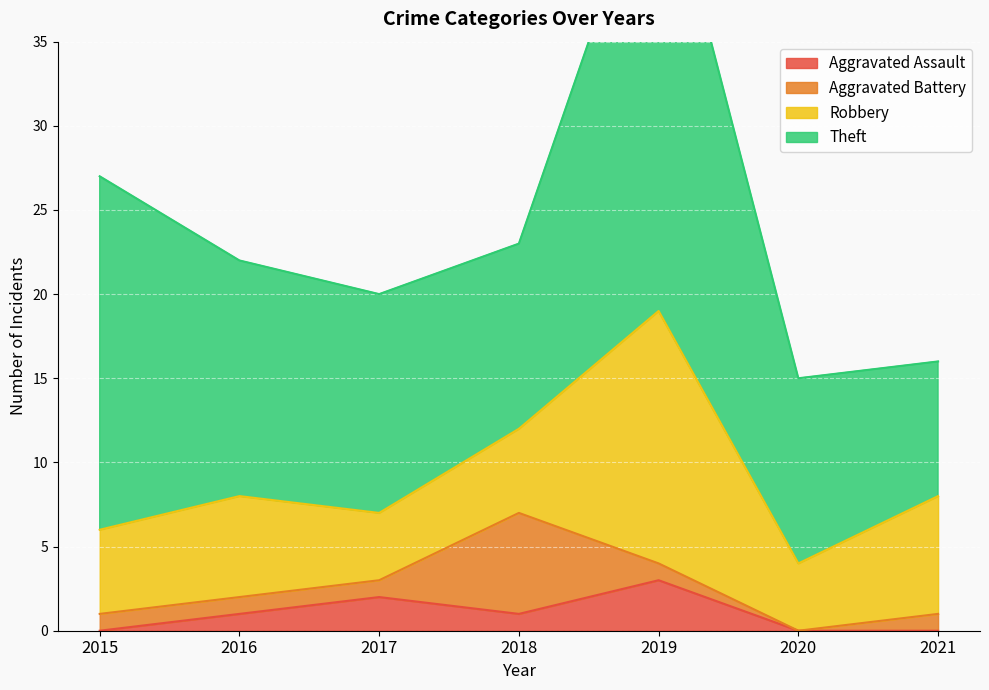

Is the value of Robbery at 2021 greater than the value of Aggravated Assault at 2016?

Yes